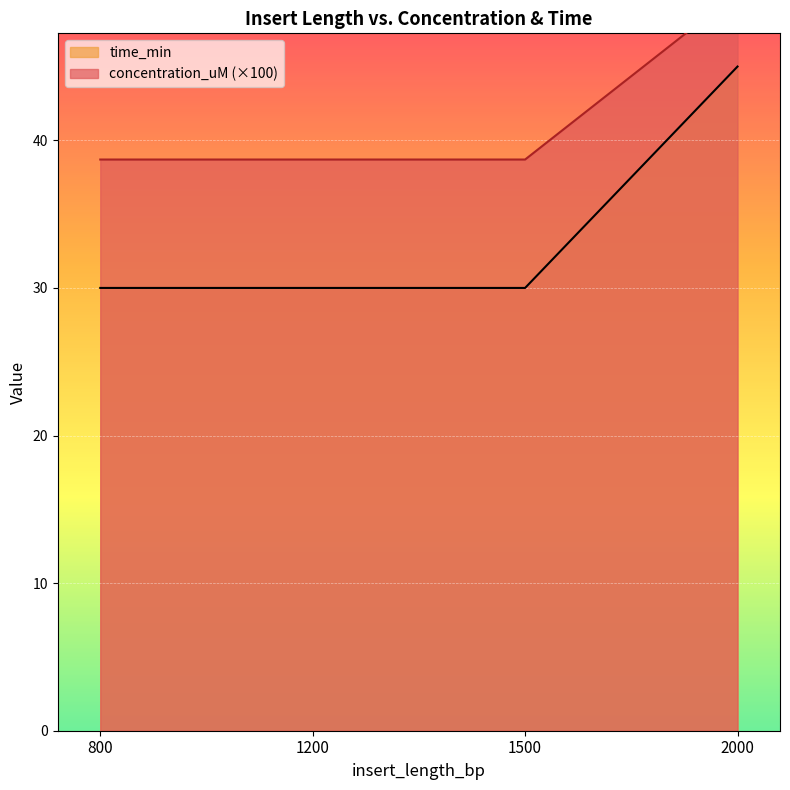

Reading right to left, transcribe all the data shown in this chart.

concentration_uM: 45.0	30.0	30.0	30.0
time_min: 50.0	38.7	38.7	38.7